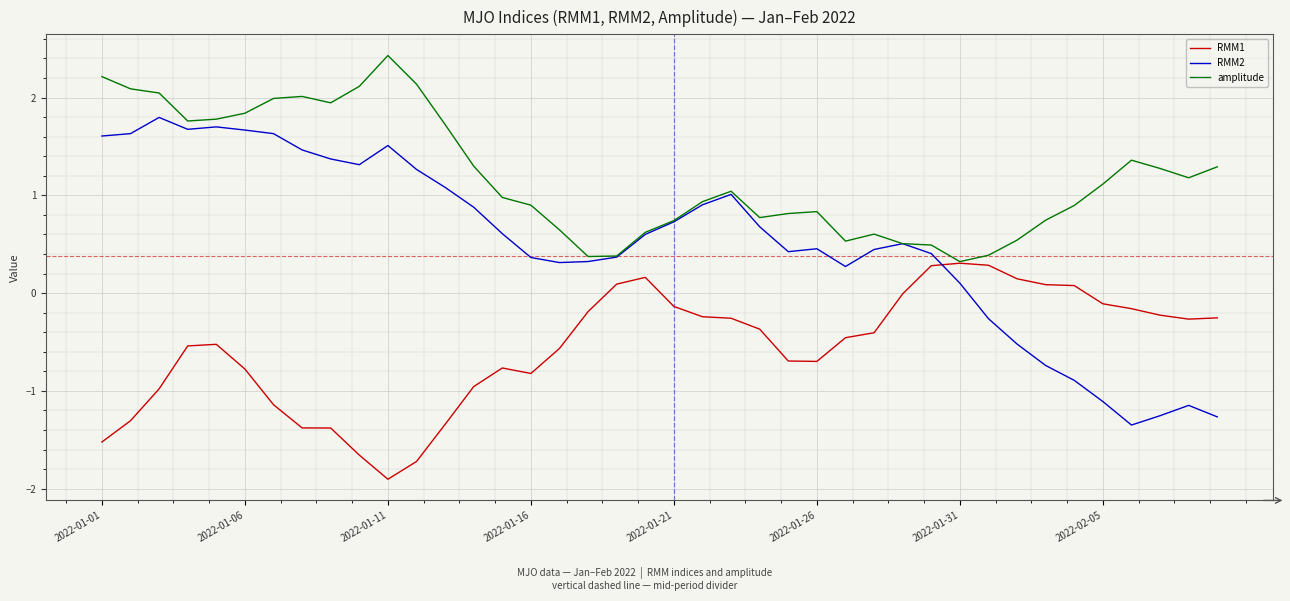

Which series has the largest total across all categories?

amplitude